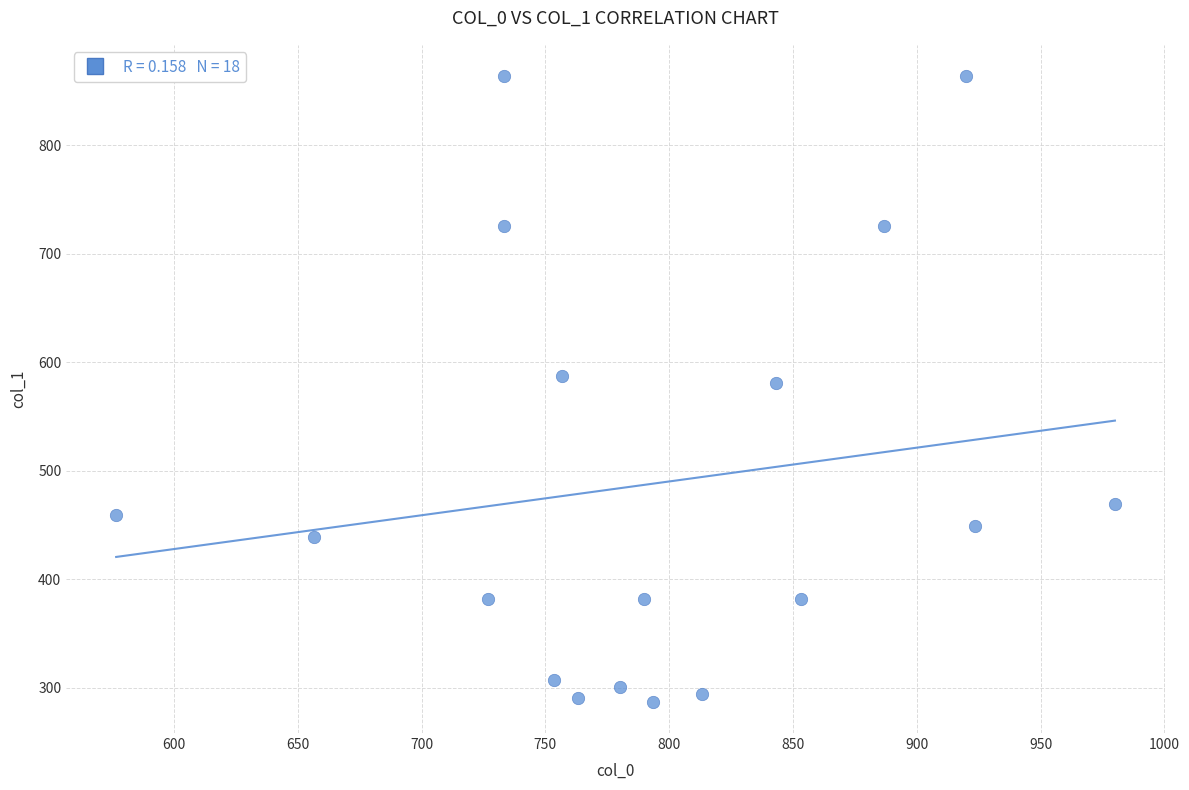

What is the range of Y values (max minus min)?

577.1